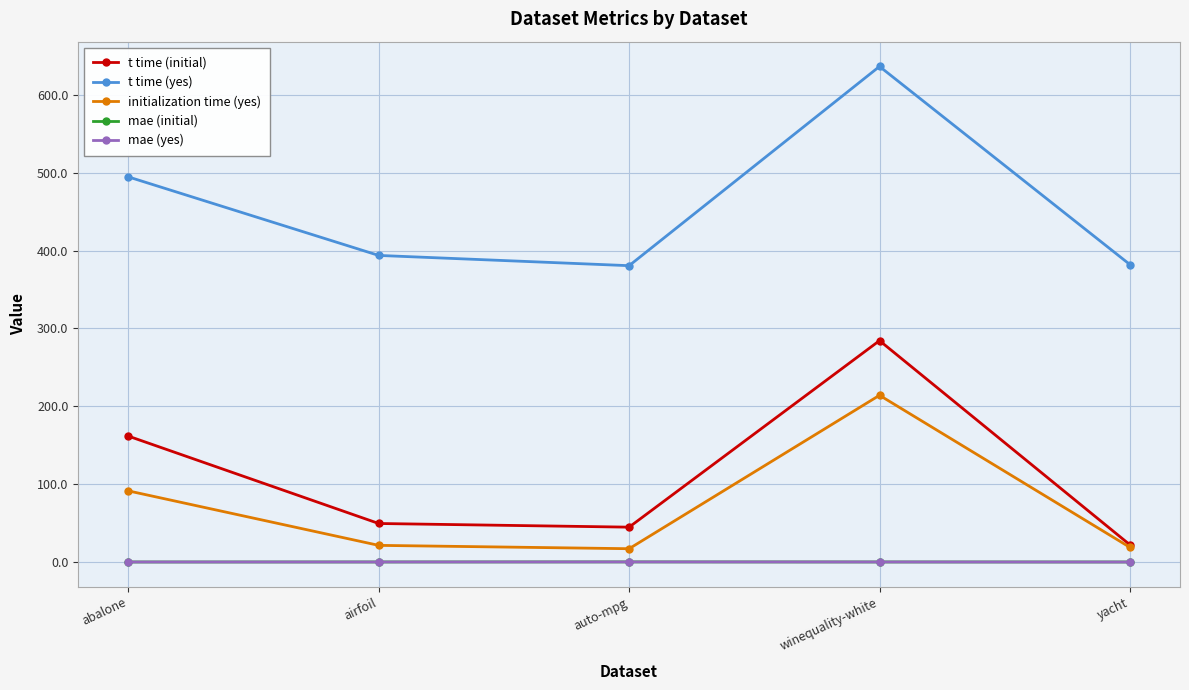

True or false: t time (yes) and initialization time (yes) cross at least once.

False